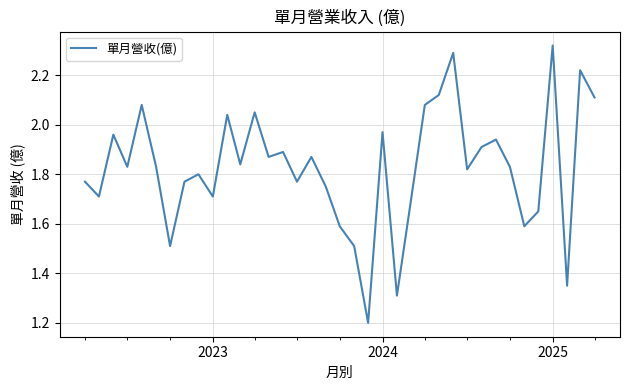

What is the minimum value shown in the chart?

1.2